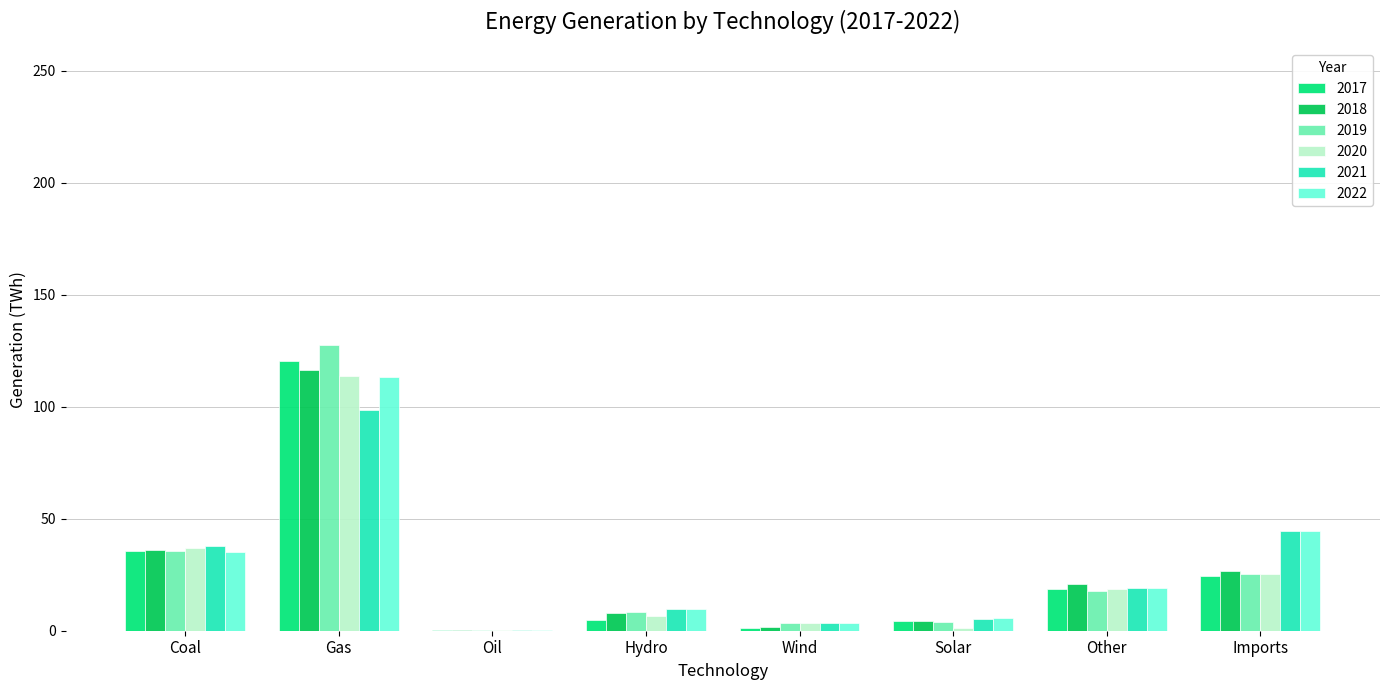

What are all the series names shown in the legend?

2017, 2018, 2019, 2020, 2021, 2022